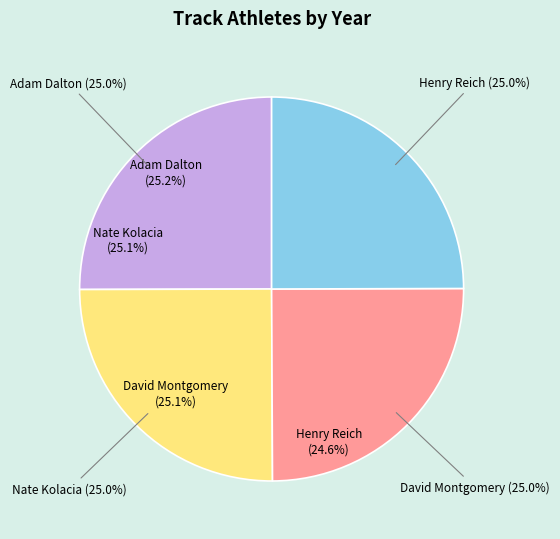

Is there any slice that represents more than half of the pie?

No